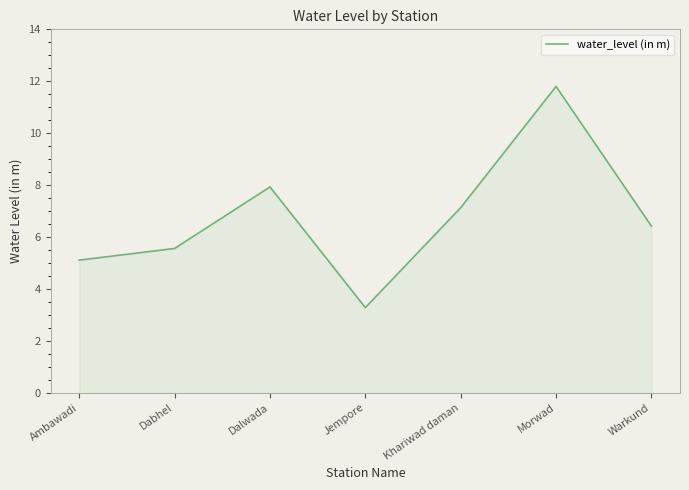

The chart shows a value of 7.9 at Dalwada. True or false?

True